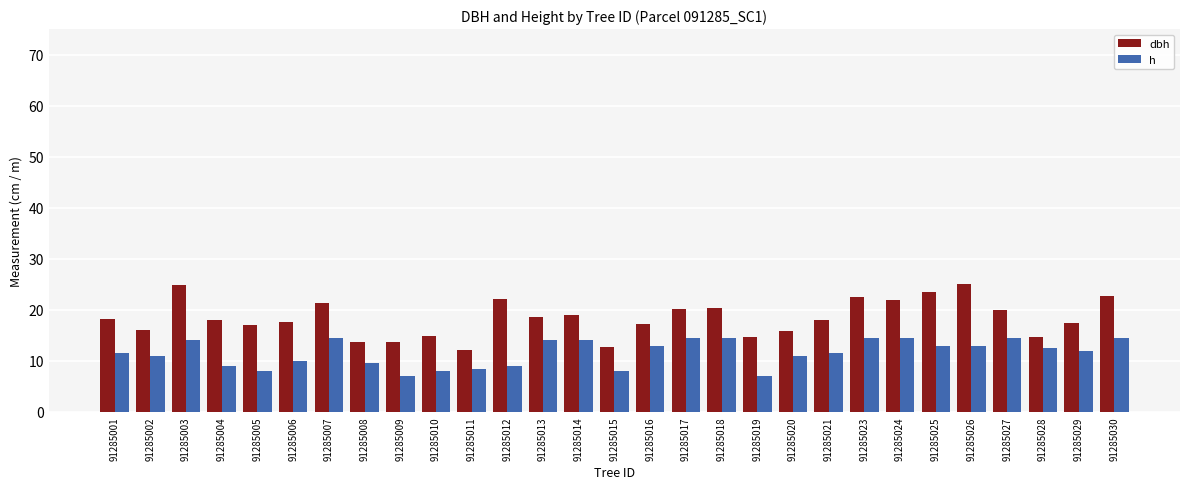

What is the difference between the maximum and second lowest values in the h series?

7.5